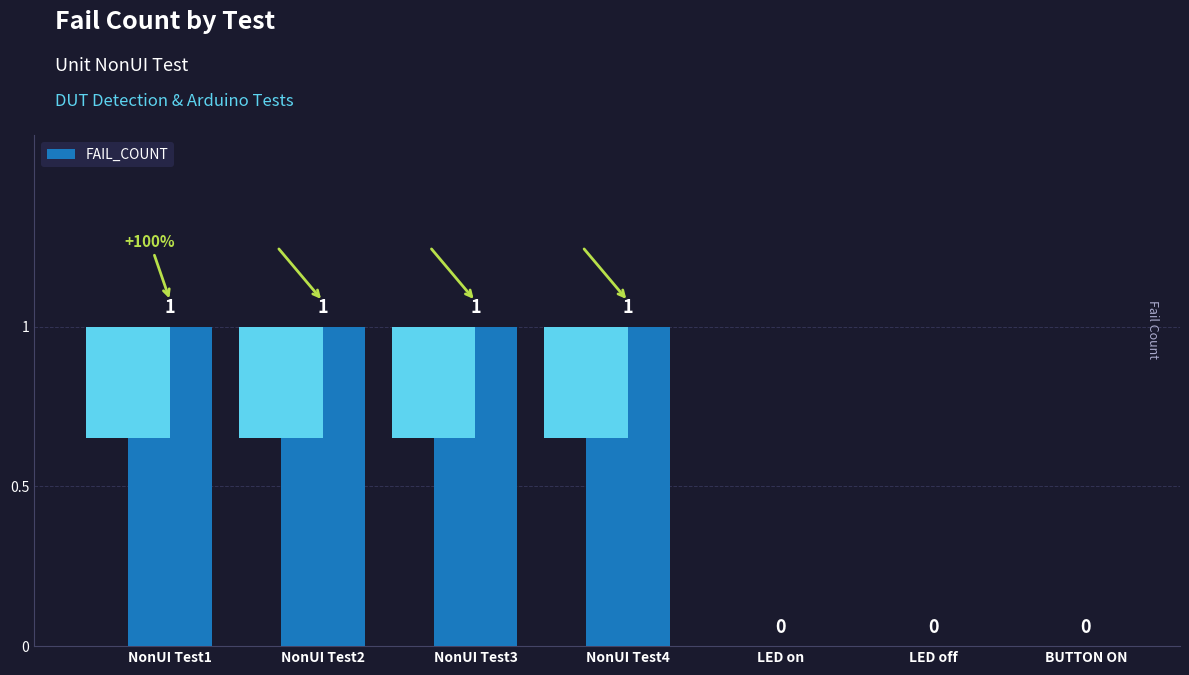

Between LED on and BUTTON ON, which is larger?

LED on